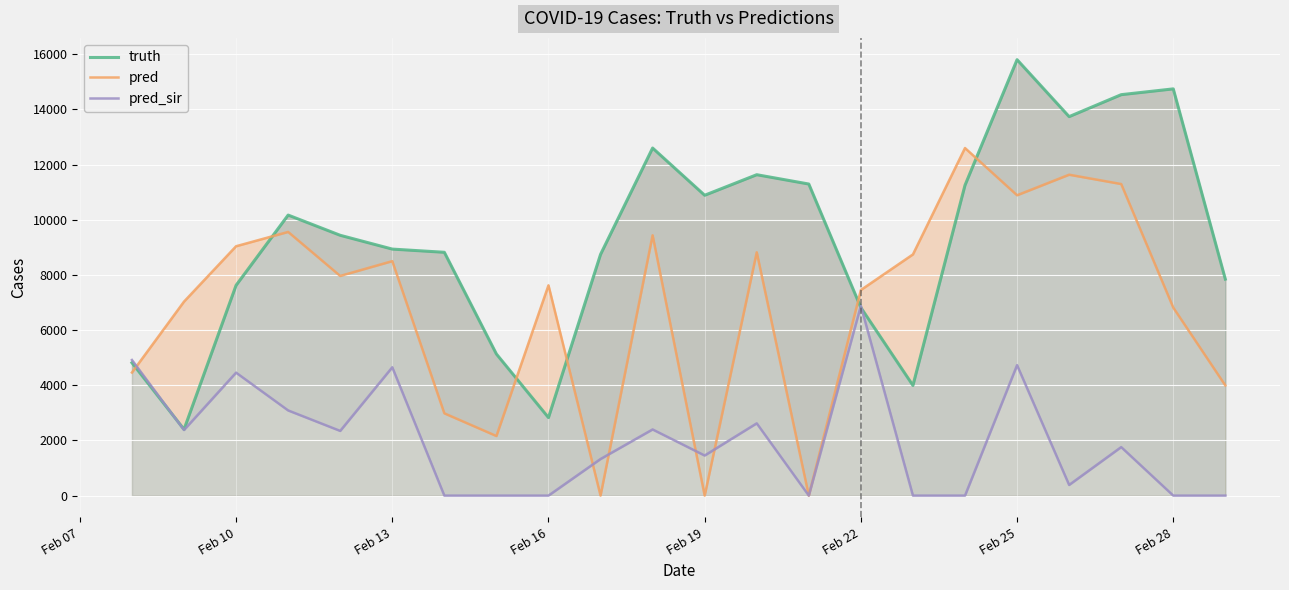

At how many categories does at least one series exceed 9912?

10